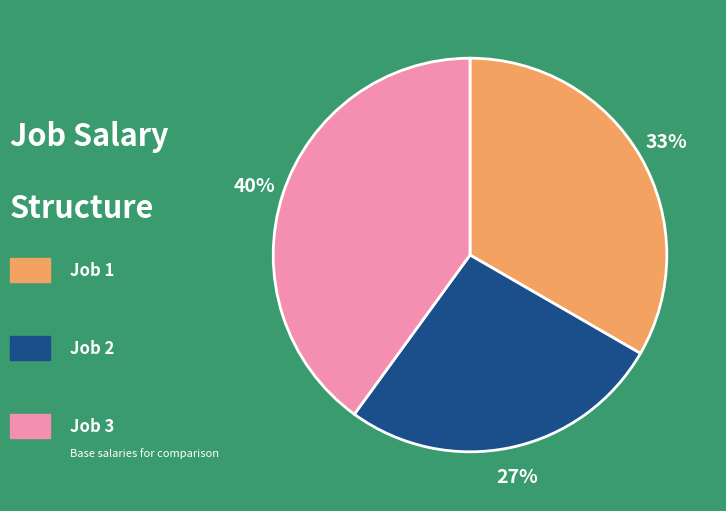

To the nearest percent, what is the average slice percentage?

33%